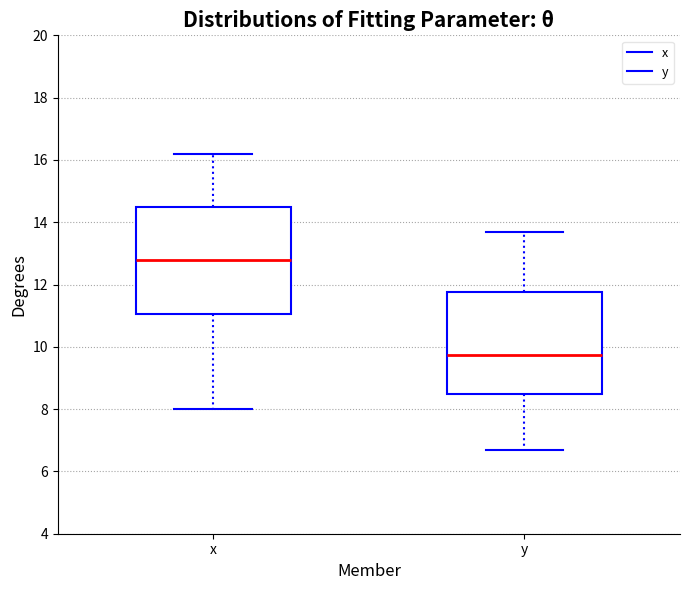

Reading left to right, transcribe this box plot: for each box, give where its median line is, the range the box spans, and where its two whiskers end, as read against the y-axis. The values are not printed on the chart, so give them approximately, as read against the axis.

x: median 12.8, box 11.0 to 14.4, whiskers 8.0 to 16.2
y: median 9.8, box 8.6 to 11.8, whiskers 6.8 to 13.8